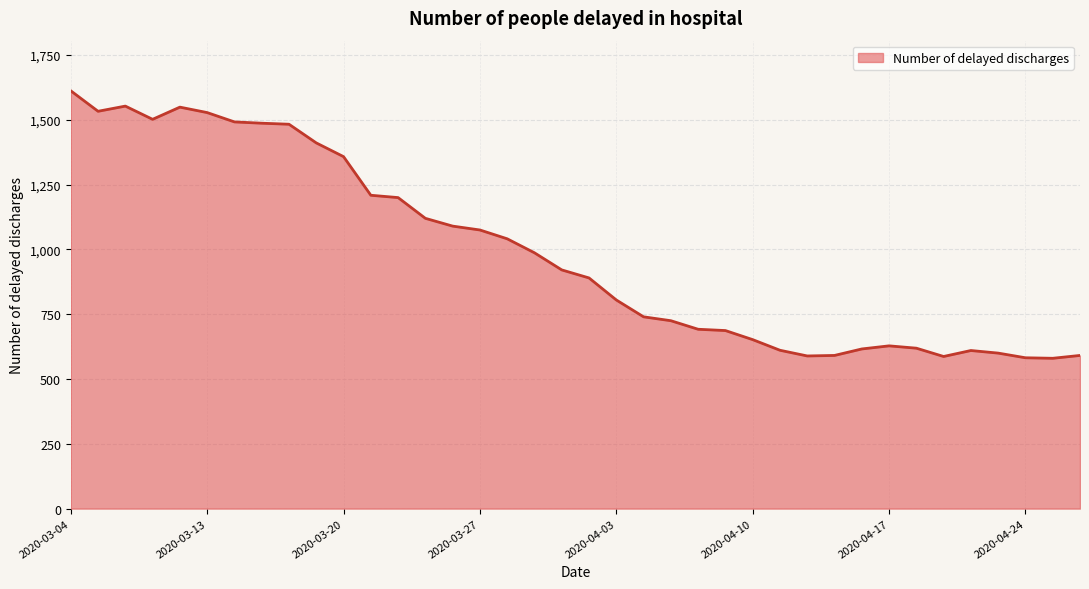

Between 32 and 37, which is larger?

37